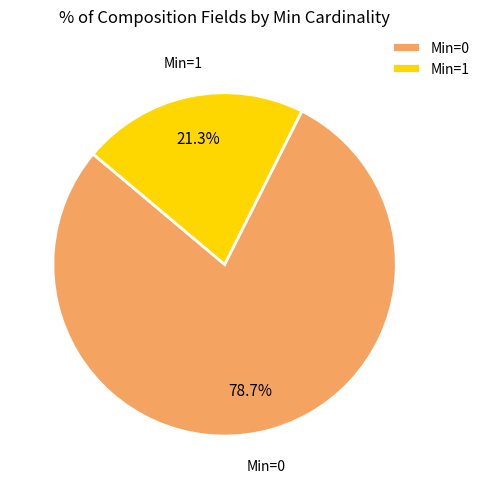

Which category has the biggest portion of the pie?

Min=0